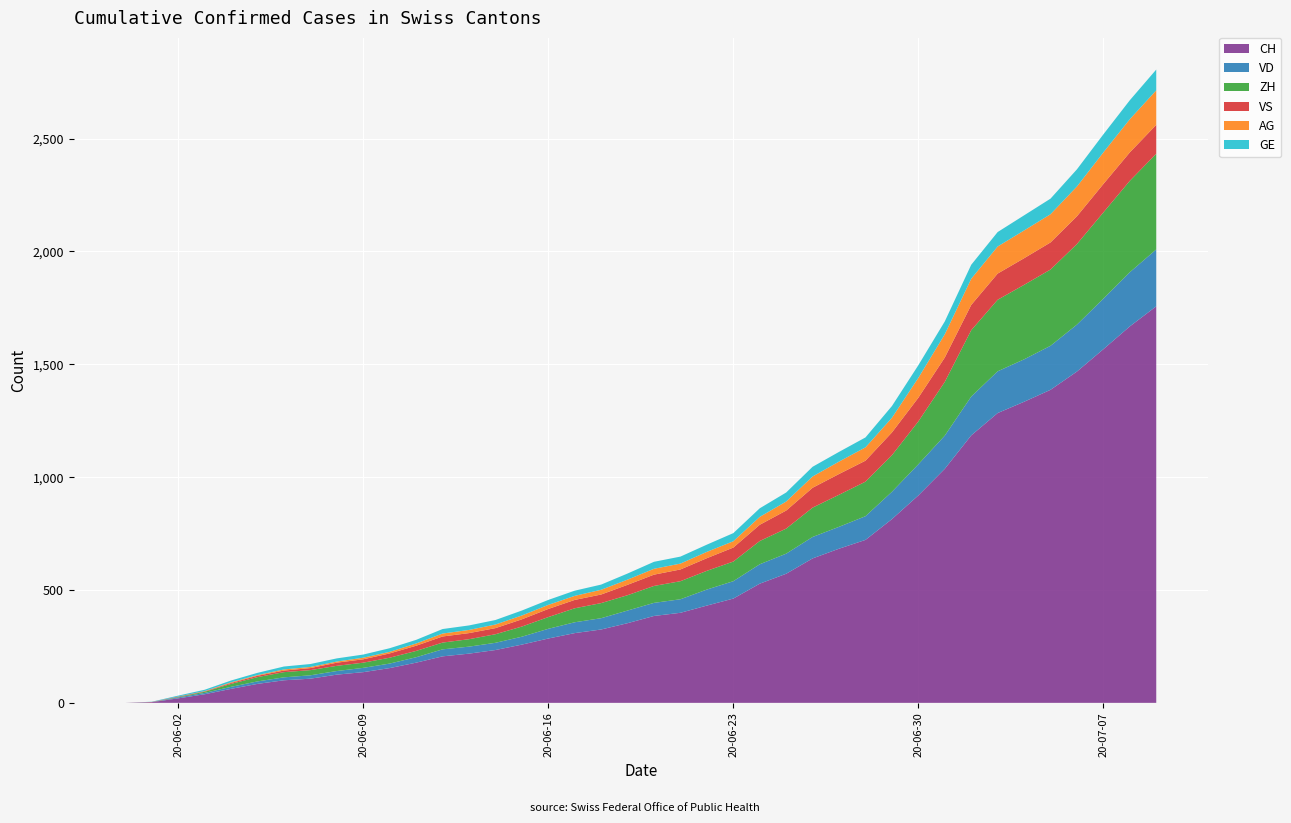

Reading left to right, list all the values displayed in this chart.

CH: 0	3	20	38	62	84	100	107	125	136	154	178	206	218	234	258	285	309	325	353	385	399	431	462	528	572	640	683	722	814	919	1037	1185	1284	1334	1387	1468	1567	1668	1757
VD: 0	0	4	6	9	11	13	15	16	19	20	24	31	31	32	35	43	48	50	56	58	60	71	77	86	89	95	97	105	121	138	147	172	185	188	195	208	224	240	252
ZH: 0	0	2	5	13	19	23	23	23	23	26	28	30	33	38	45	52	62	67	68	75	80	83	87	103	111	130	142	153	162	190	238	294	317	330	338	357	382	405	424
VS: 0	1	2	2	4	6	7	9	14	15	19	23	27	27	27	32	36	37	38	46	50	52	56	62	72	80	88	92	93	101	105	108	112	116	118	120	123	126	126	128
AG: 0	0	0	1	3	3	5	5	5	7	7	10	13	14	16	17	18	18	21	23	26	26	28	28	35	40	50	55	59	65	88	103	116	120	123	125	132	140	147	153
GE: 0	1	4	6	8	10	13	13	14	14	16	16	20	20	20	22	22	23	23	27	31	31	32	36	38	40	43	43	44	52	56	57	62	64	67	69	76	80	84	92